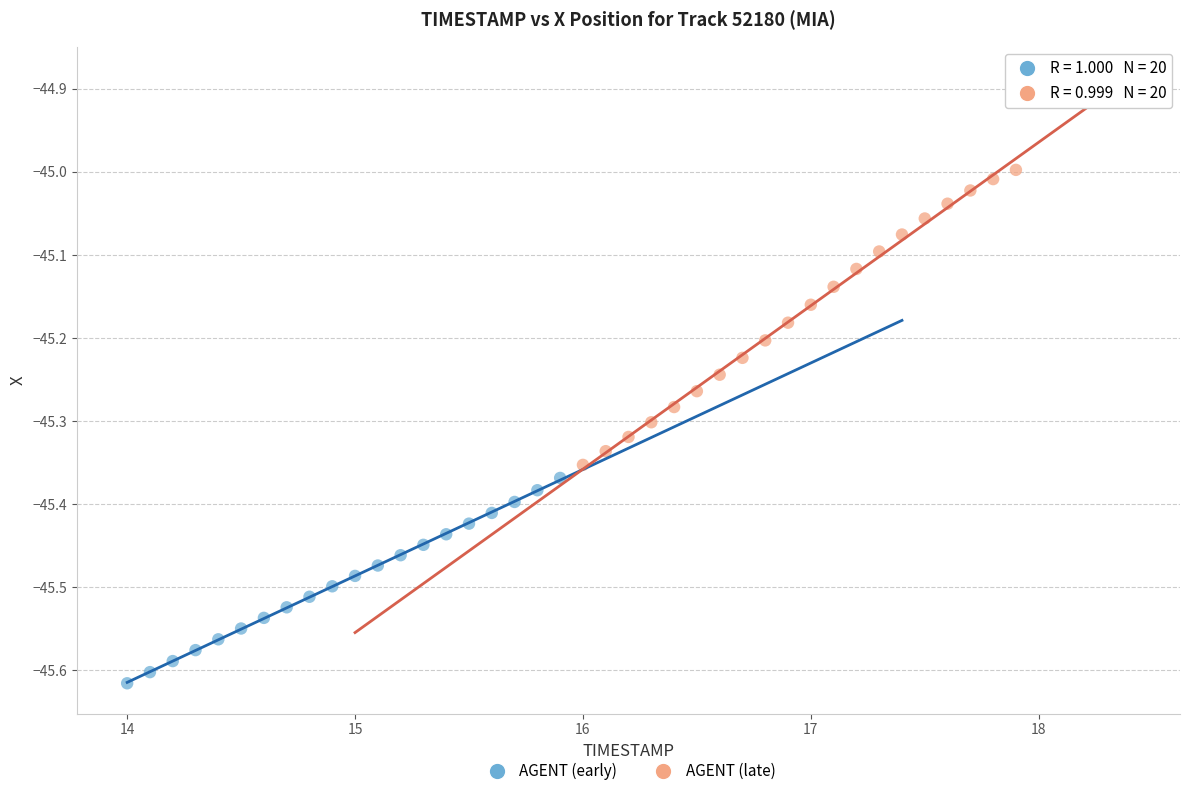

Which series has the widest spread of Y values?

AGENT (late)